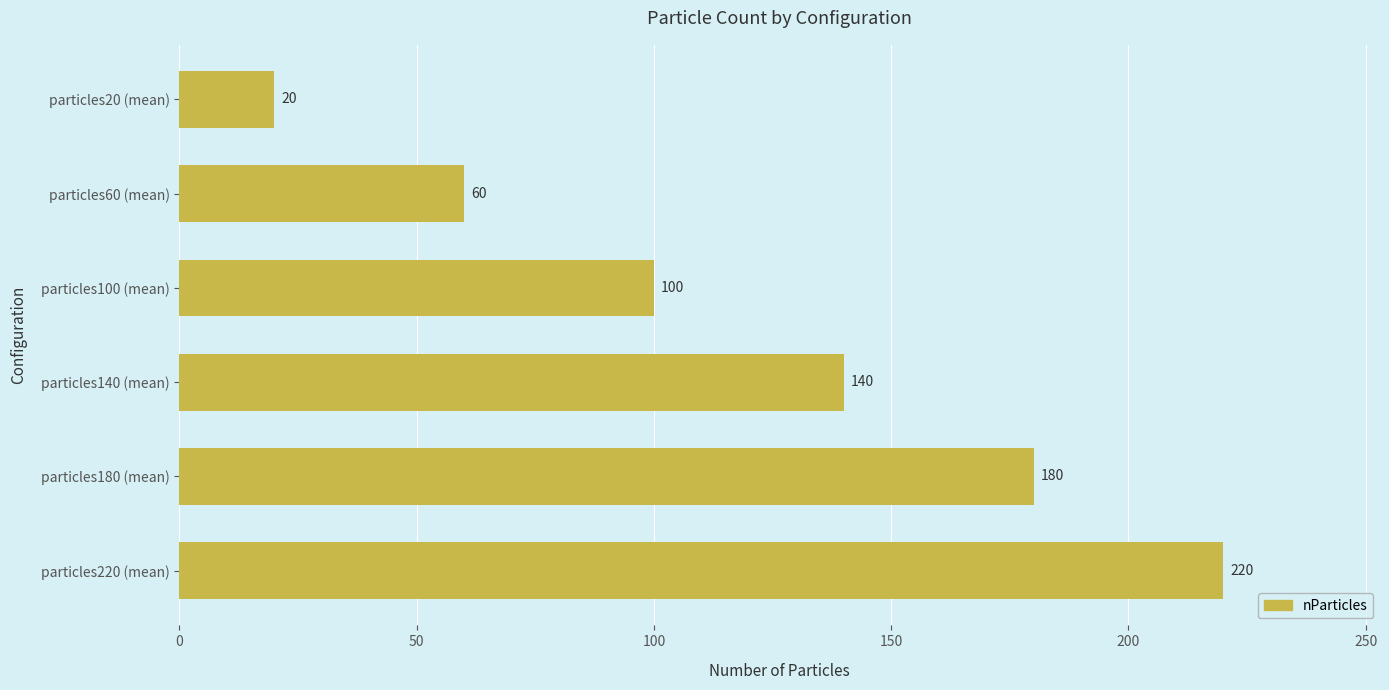

True or false: the data shows 180 at particles180 (mean).

True